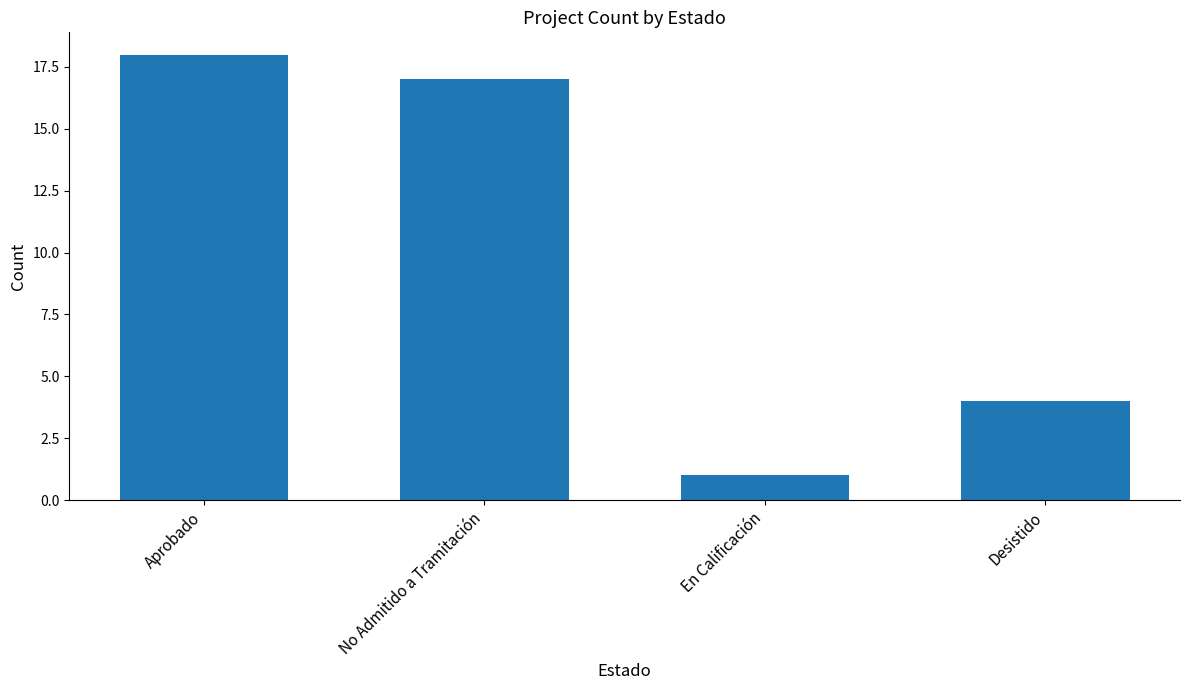

At which label does the data first exceed 17?

Aprobado